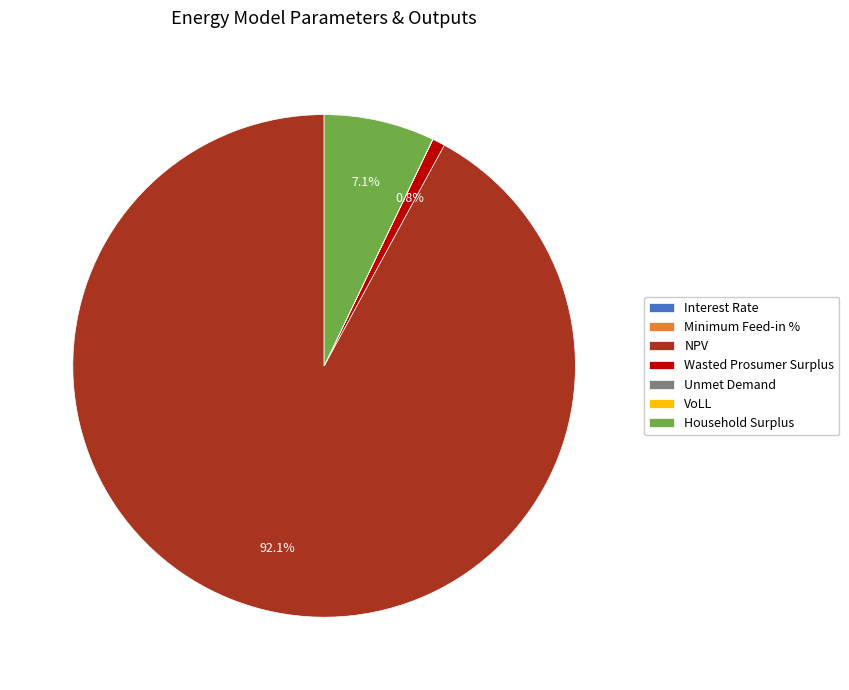

Is there any slice that represents more than half of the pie?

Yes